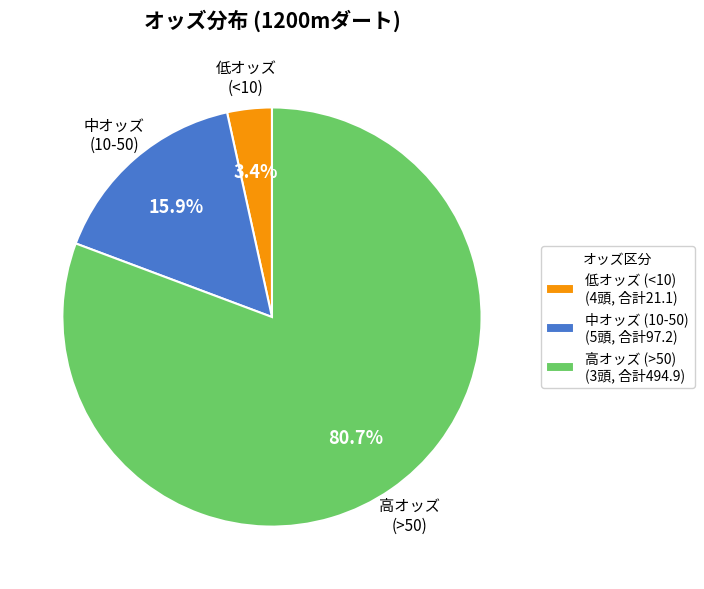

What percentage do 高オッズ (>50) (3頭, 合計494.9) and 低オッズ (<10) (4頭, 合計21.1) together represent?

84.1%